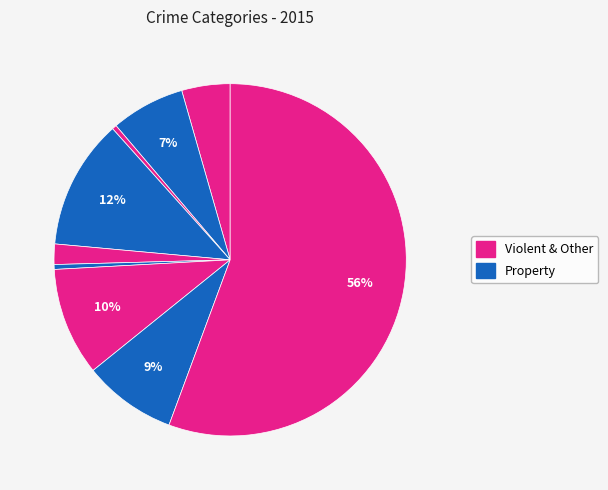

To the nearest percent, what is the average slice percentage?

11%